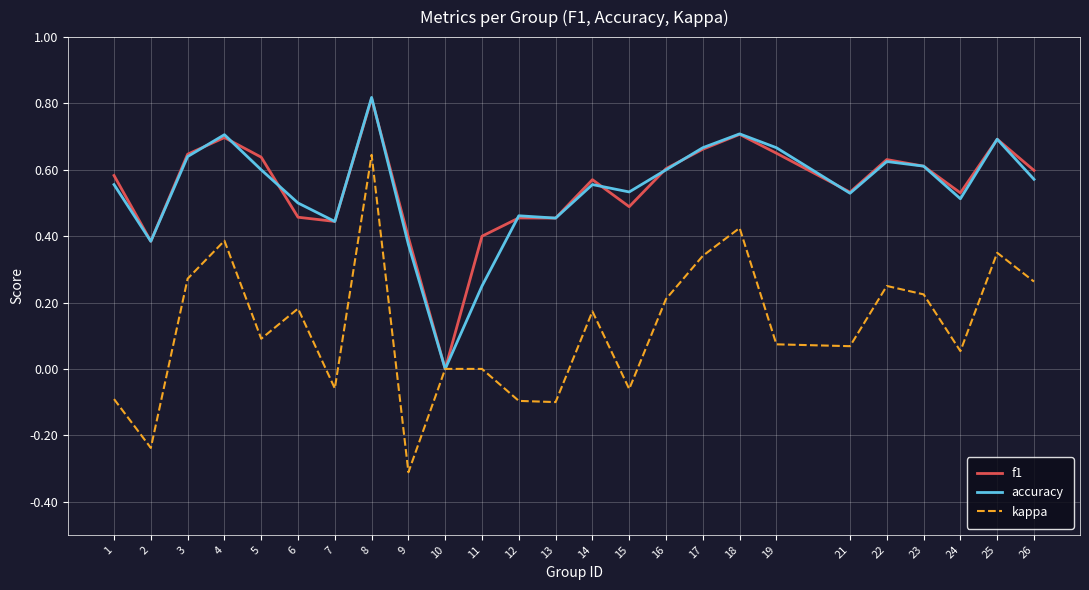

Does the chart have visible grid lines?

Yes